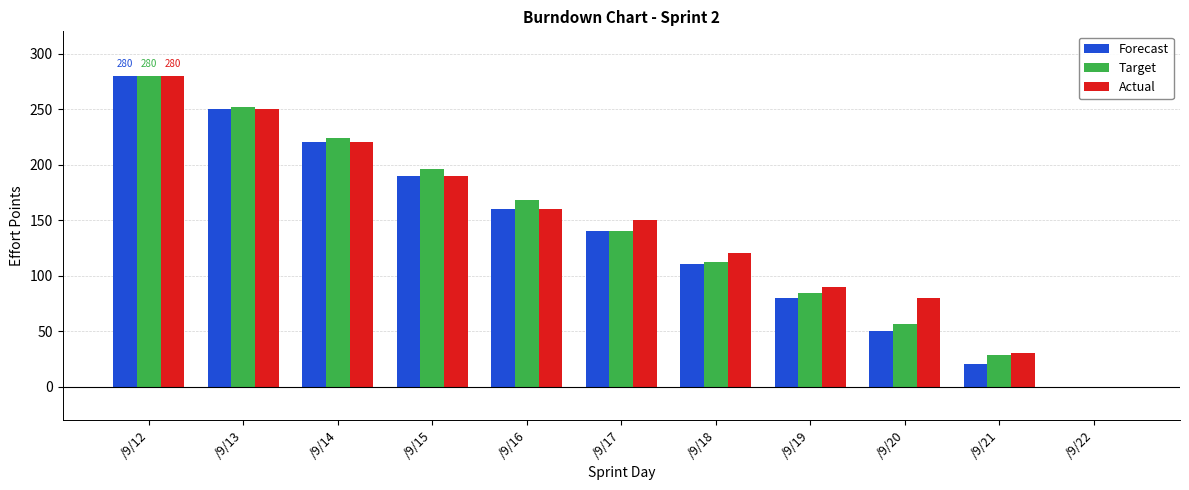

Reading left to right, what are all the values shown in this chart?

Forecast: 280	250	220	190	160	140	110	80	50	20	0
Target: 280	252	224	196	168	140	112	84	56	28	0
Actual: 280	250	220	190	160	150	120	90	80	30	0